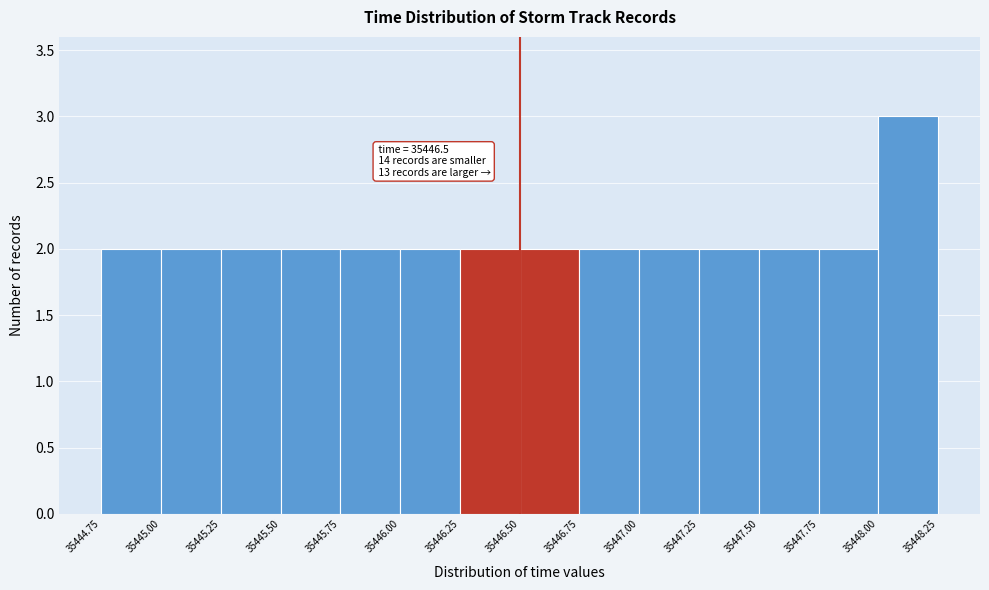

Over which range of the x-axis is the bar tallest?

35448.00 to 35448.25